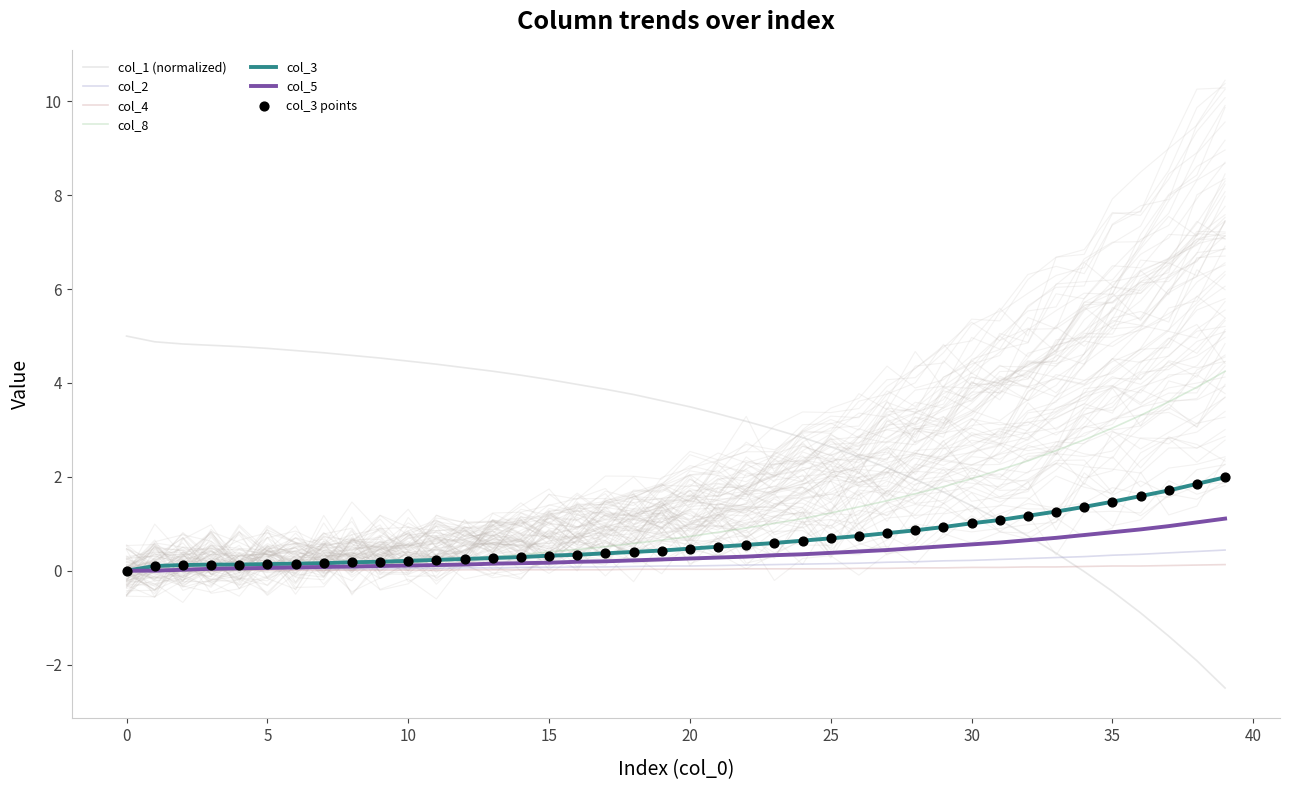

What are all the series names shown in the legend?

col_1, col_3, col_5, col_8, col_2, col_4